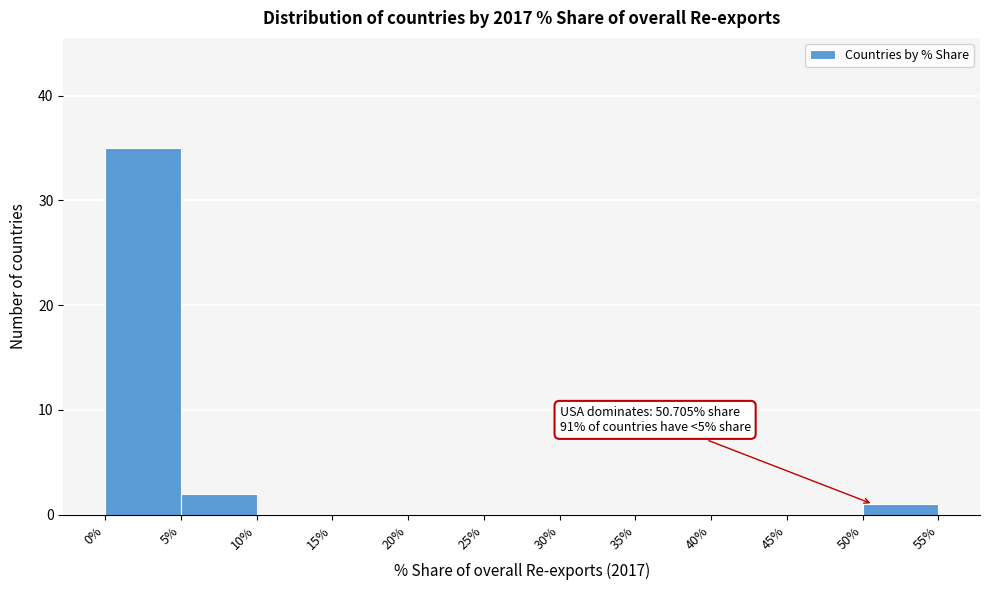

Over which range of the x-axis is the bar tallest?

0% to 5%